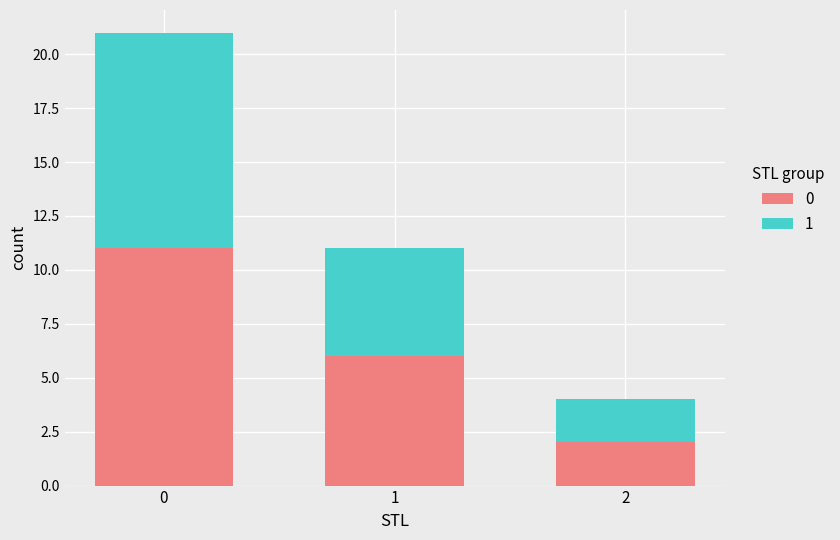

Count the number of categories in the chart.

3